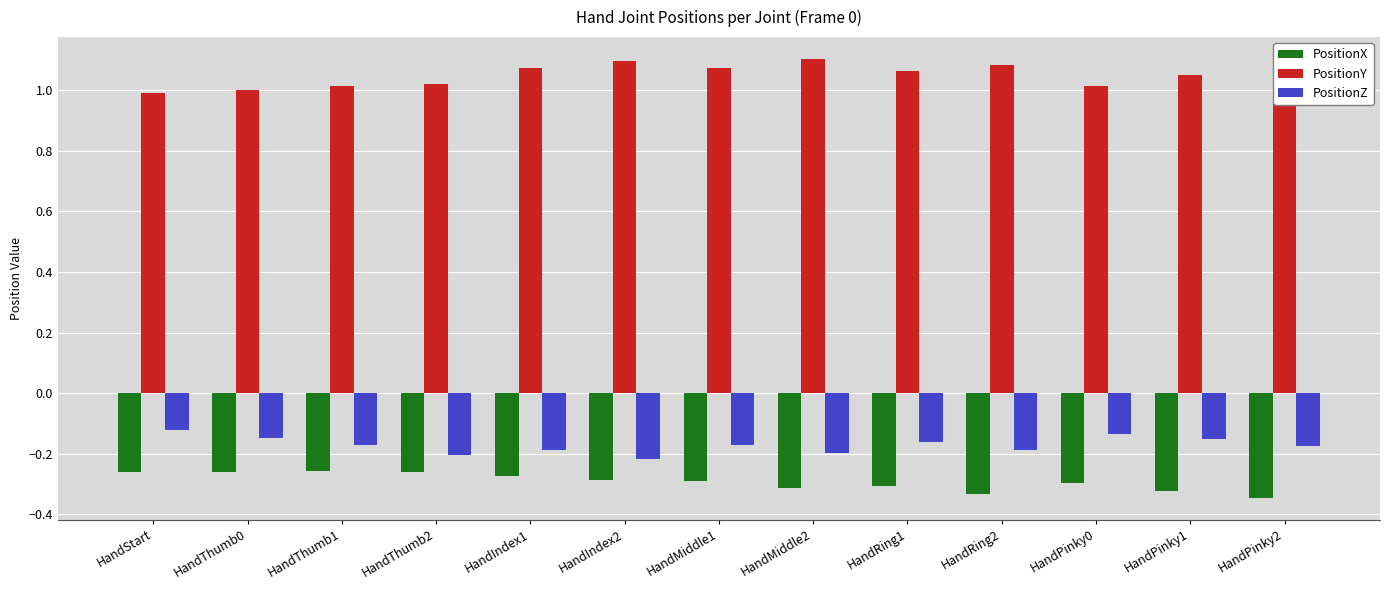

Rank the series at HandIndex2 from lowest to highest value.

PositionX, PositionZ, PositionY